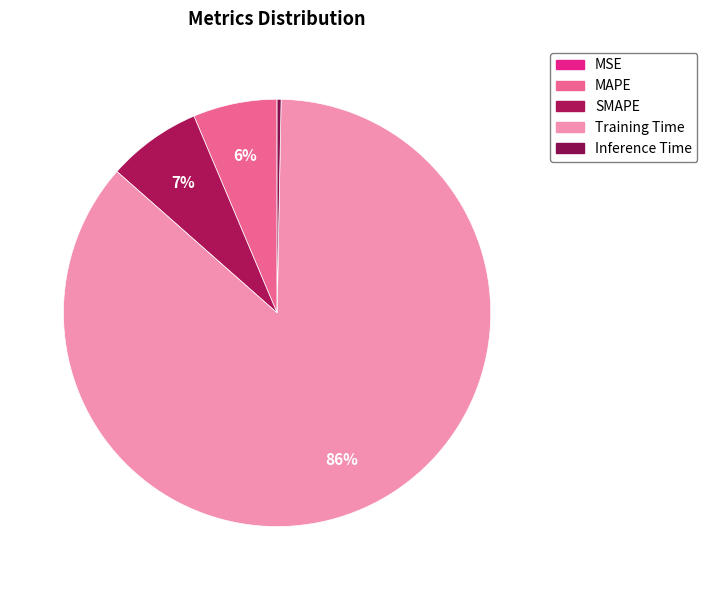

To the nearest percent, what percentage of the pie is MAPE?

6%